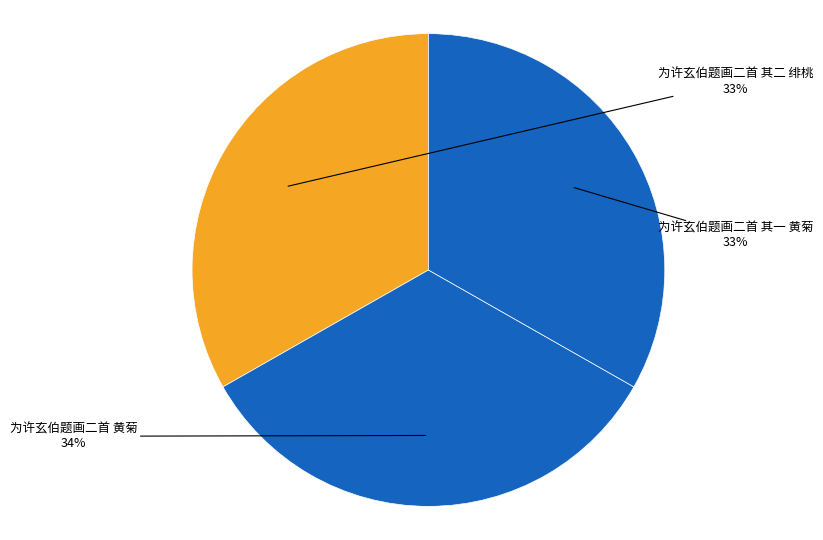

To the nearest percent, what is the average slice percentage?

33%